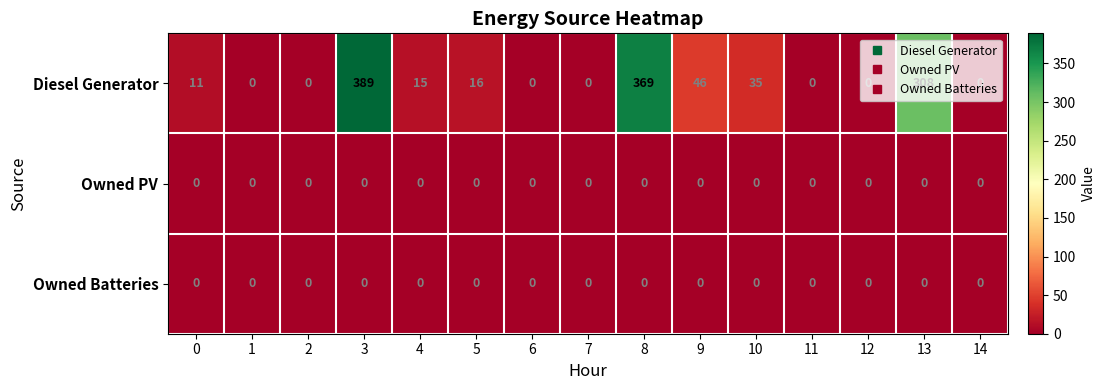

Is it true that Owned Batteries equals 0 at 8?

True